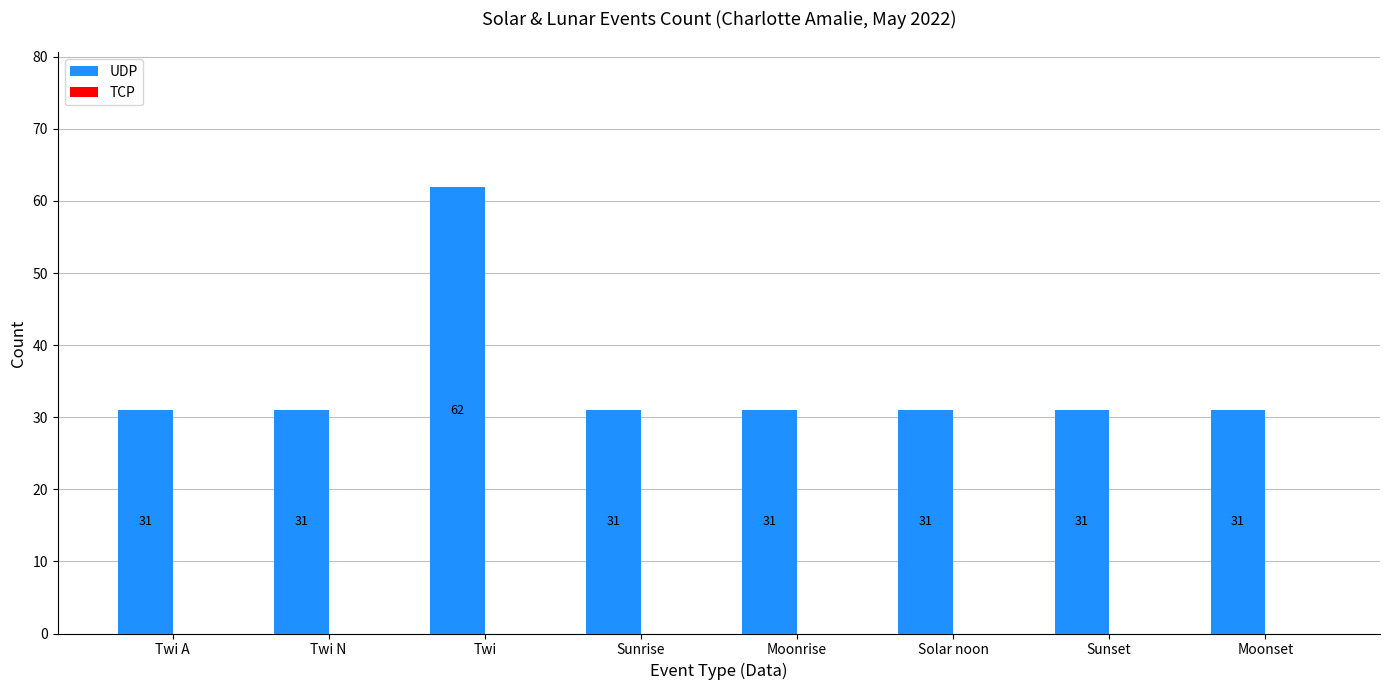

The chart shows a value of 31 at Twi N. True or false?

True